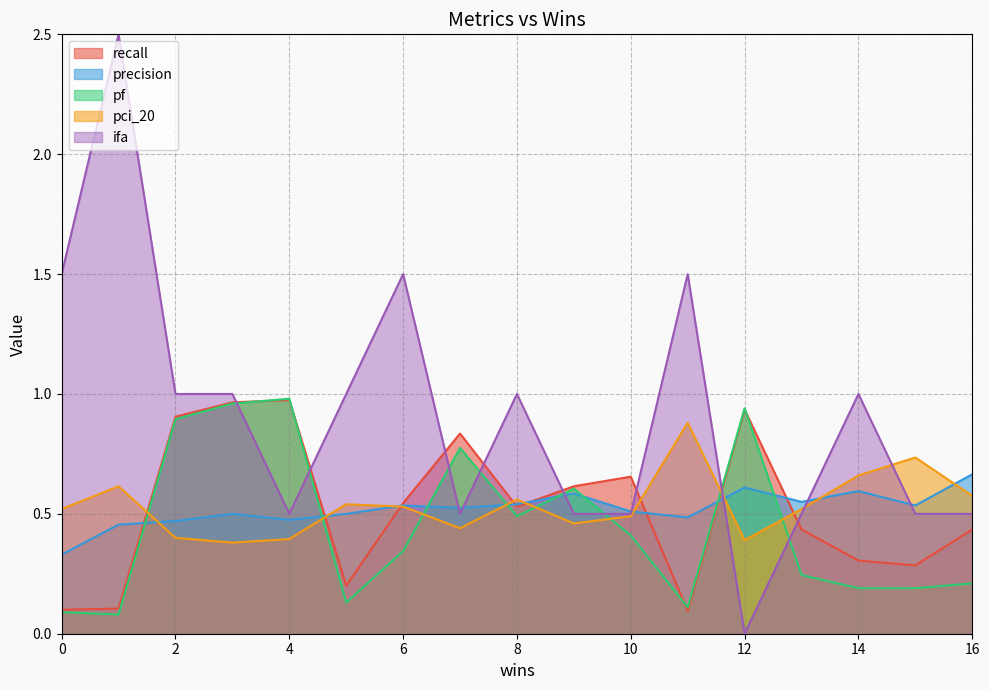

How many intersections are there between pf and pci_20?

8